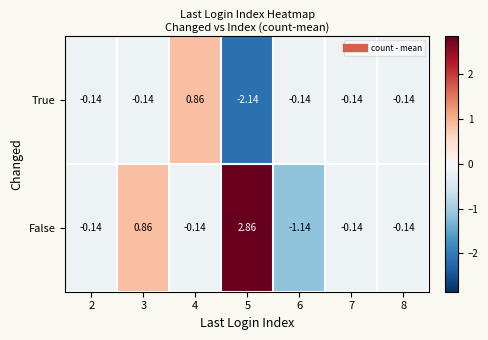

List the series in order of their peak value, highest first.

False, True